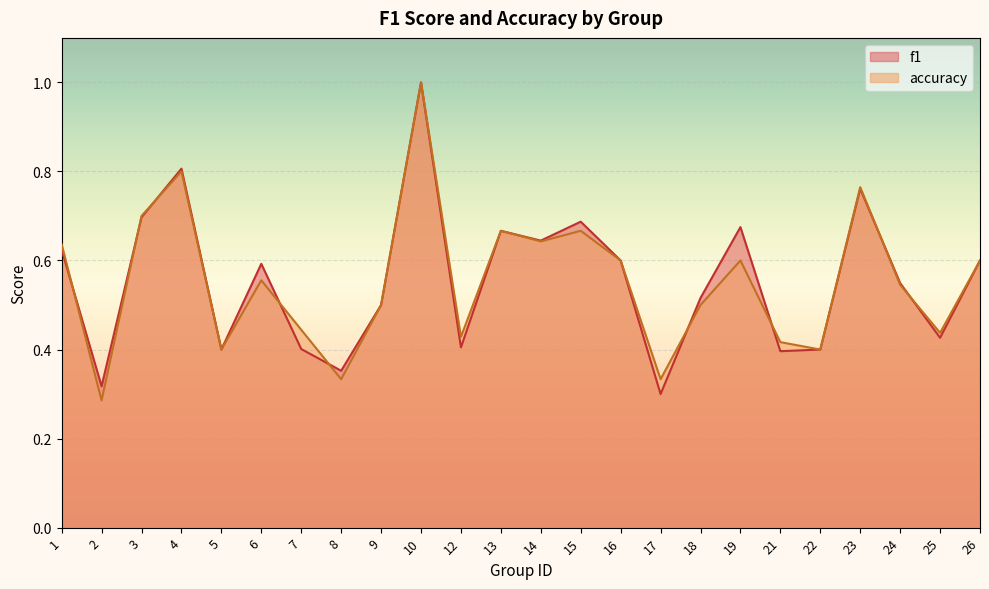

List the series in order of their overall mean, lowest first.

accuracy, f1